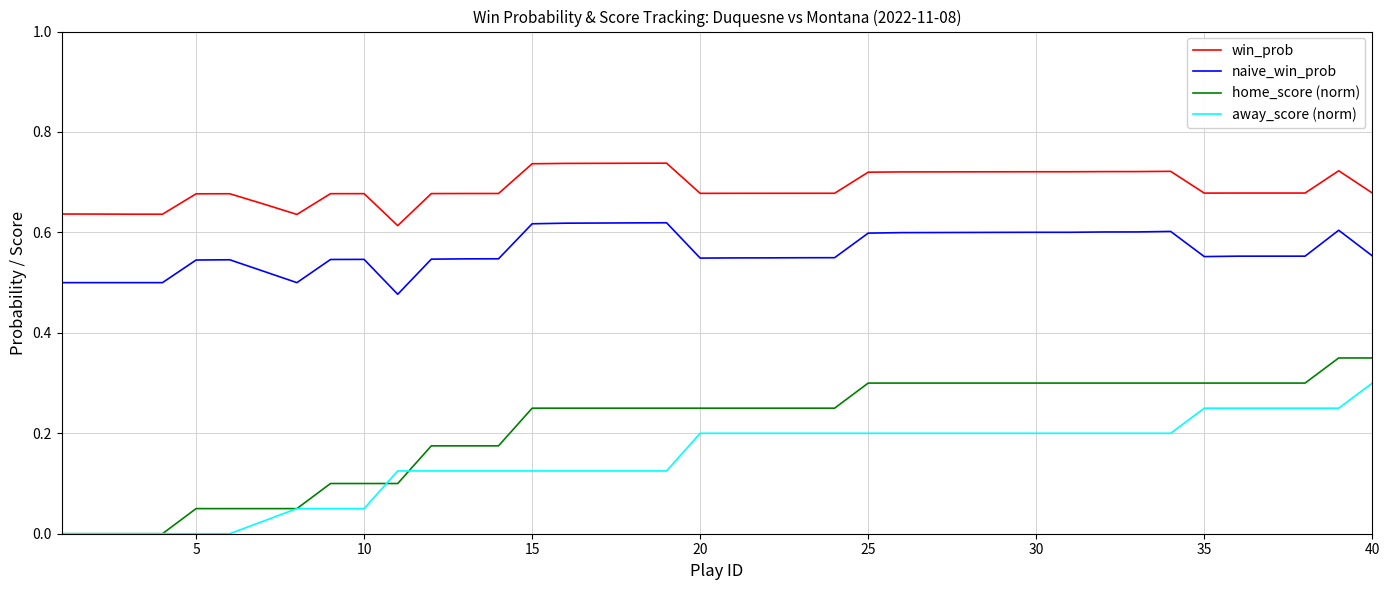

How many lines are shown in the chart?

4